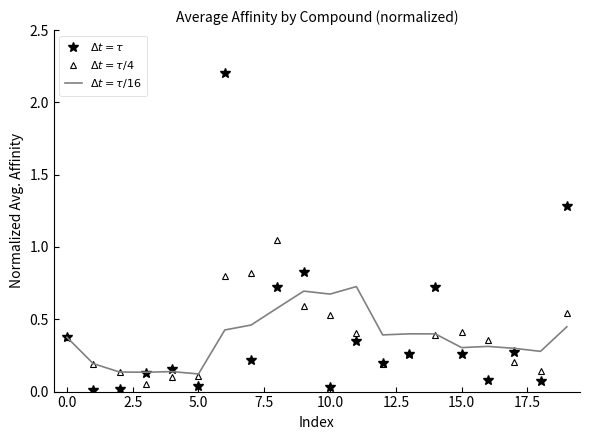

What is the value of the $\Delta t = \tau/4$ point at the 2nd from the left?

0.2